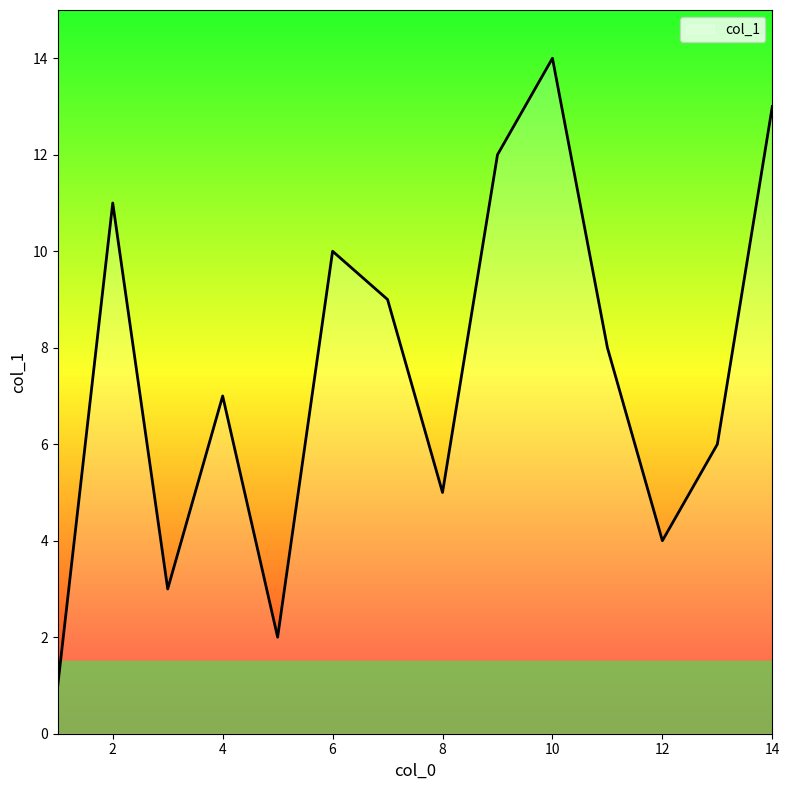

What is the maximum value shown in the chart?

14